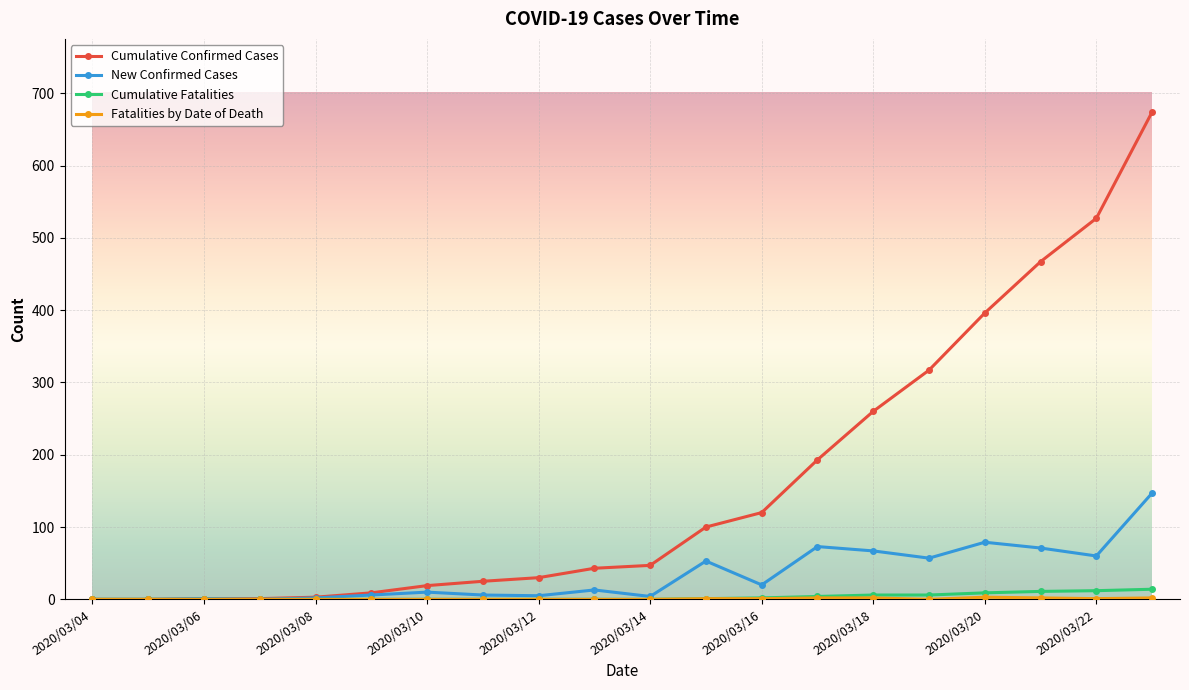

Which series has the largest total across all categories?

Cumulative Confirmed Cases